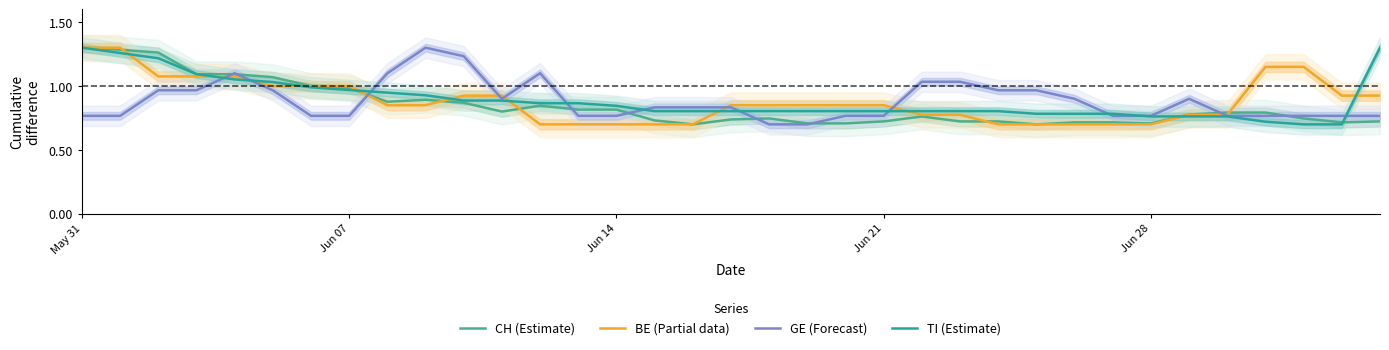

Which series has the largest total across all categories?

TI (Estimate)